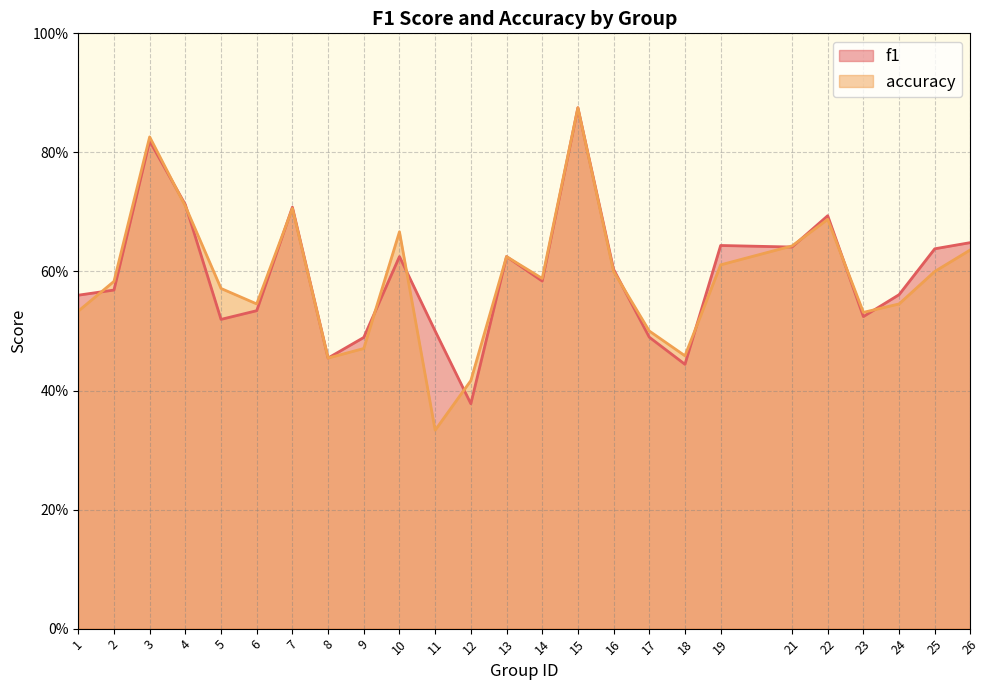

Which series has the largest range (max minus min)?

accuracy